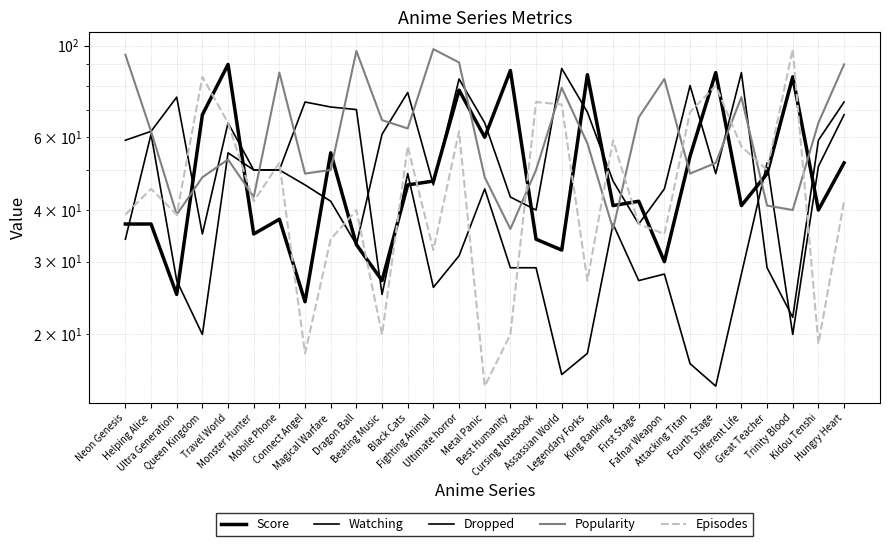

True or false: Watching has a value of 28 at Fafnar Weapon.

True